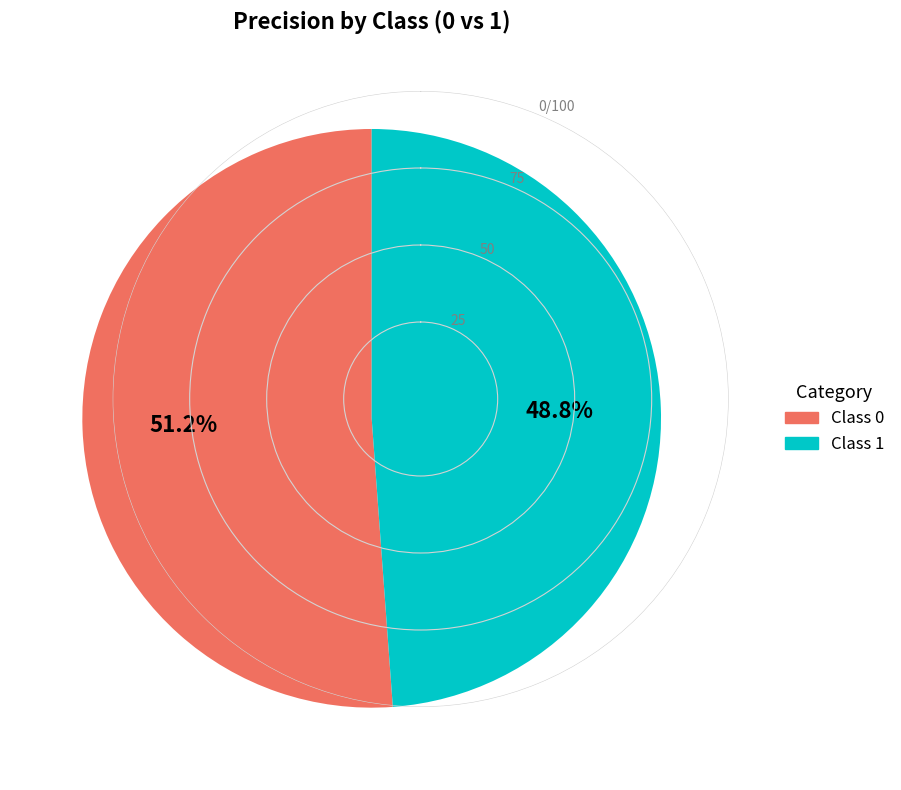

Is there any slice that represents more than half of the pie?

Yes